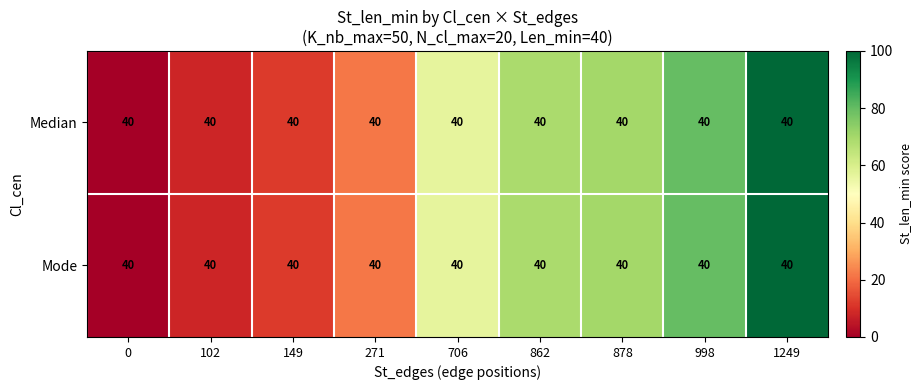

The Mode series shows 39.1 at 862. True or false?

False